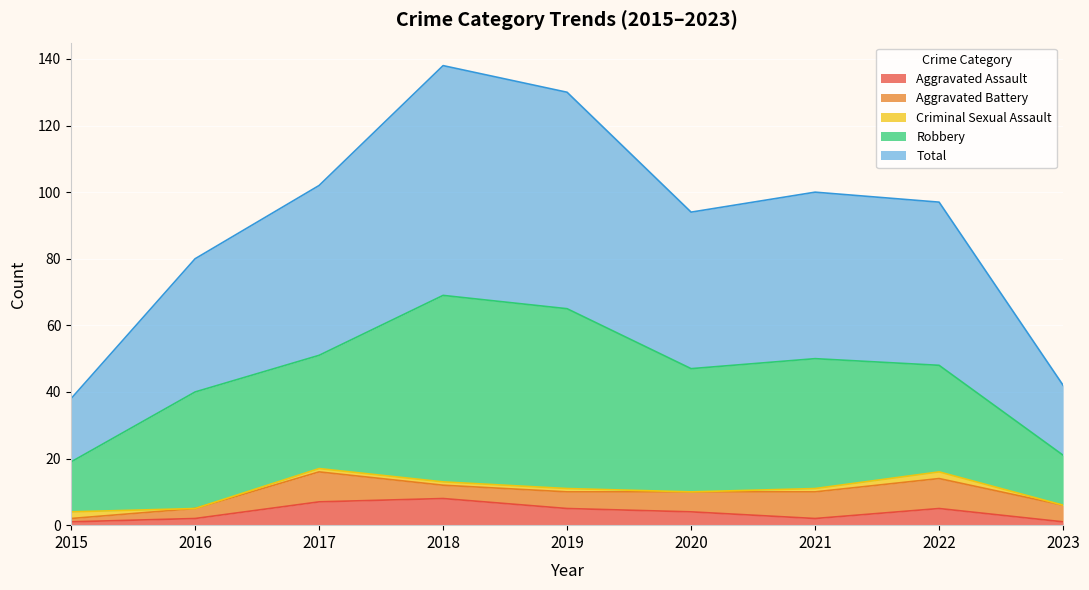

True or false: Aggravated Assault and Total intersect in this chart.

False